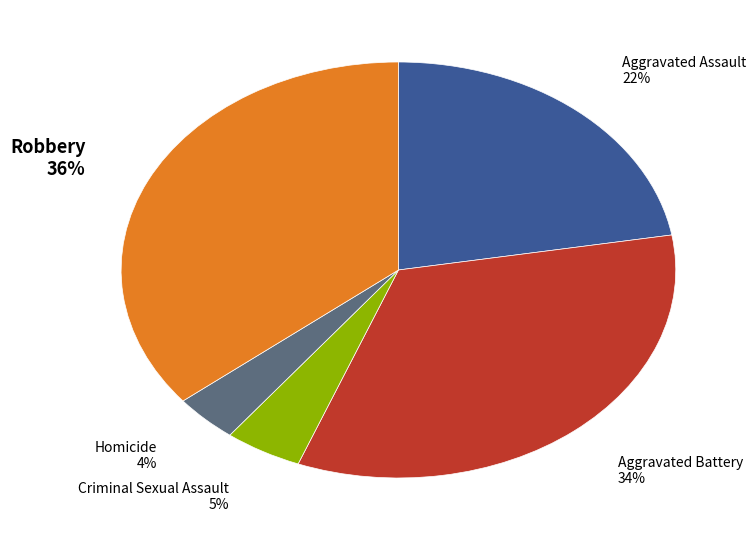

Is there any slice that represents more than half of the pie?

No